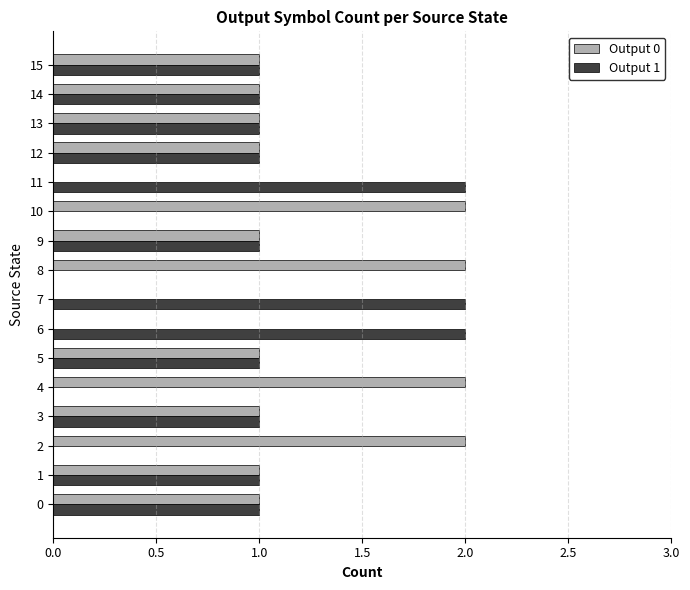

The Output 1 series shows 2 at 13. True or false?

False